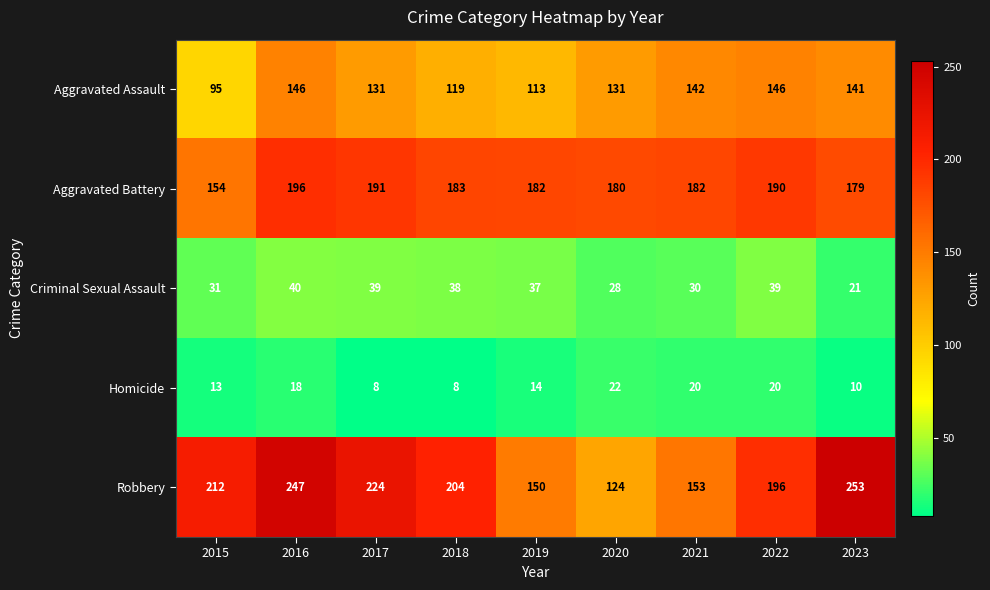

What is the sum of the Homicide values at 2022 and 2016?

38